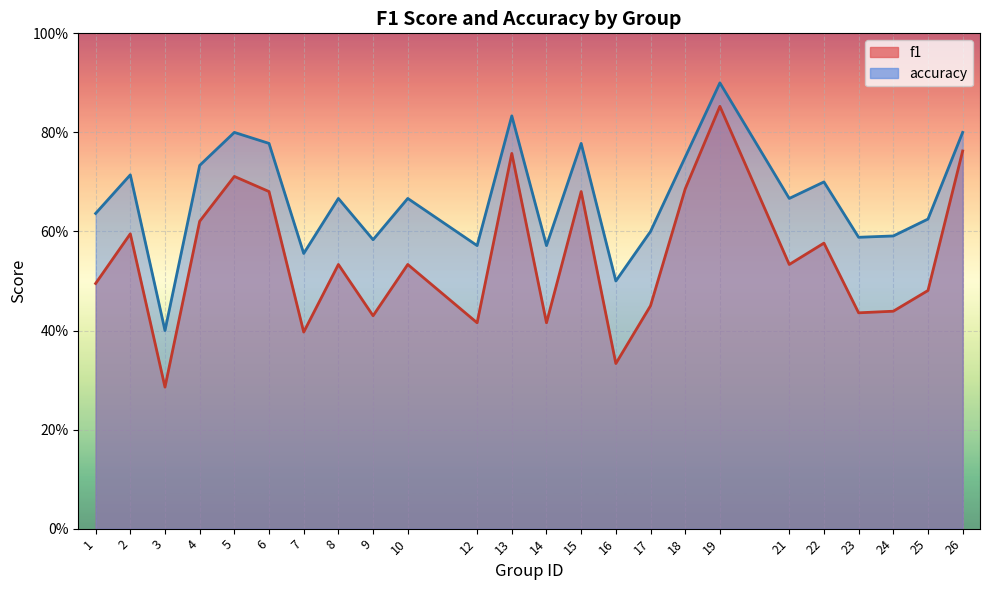

What is the value of the accuracy point at the 2nd from the left?

0.7